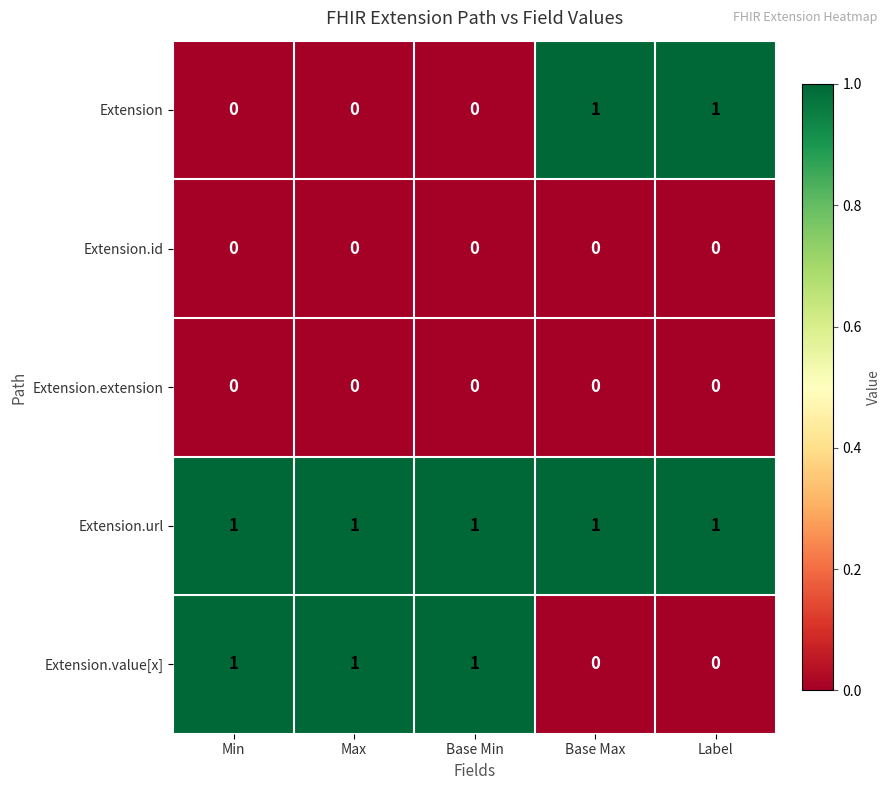

How many series are shown in this chart?

5